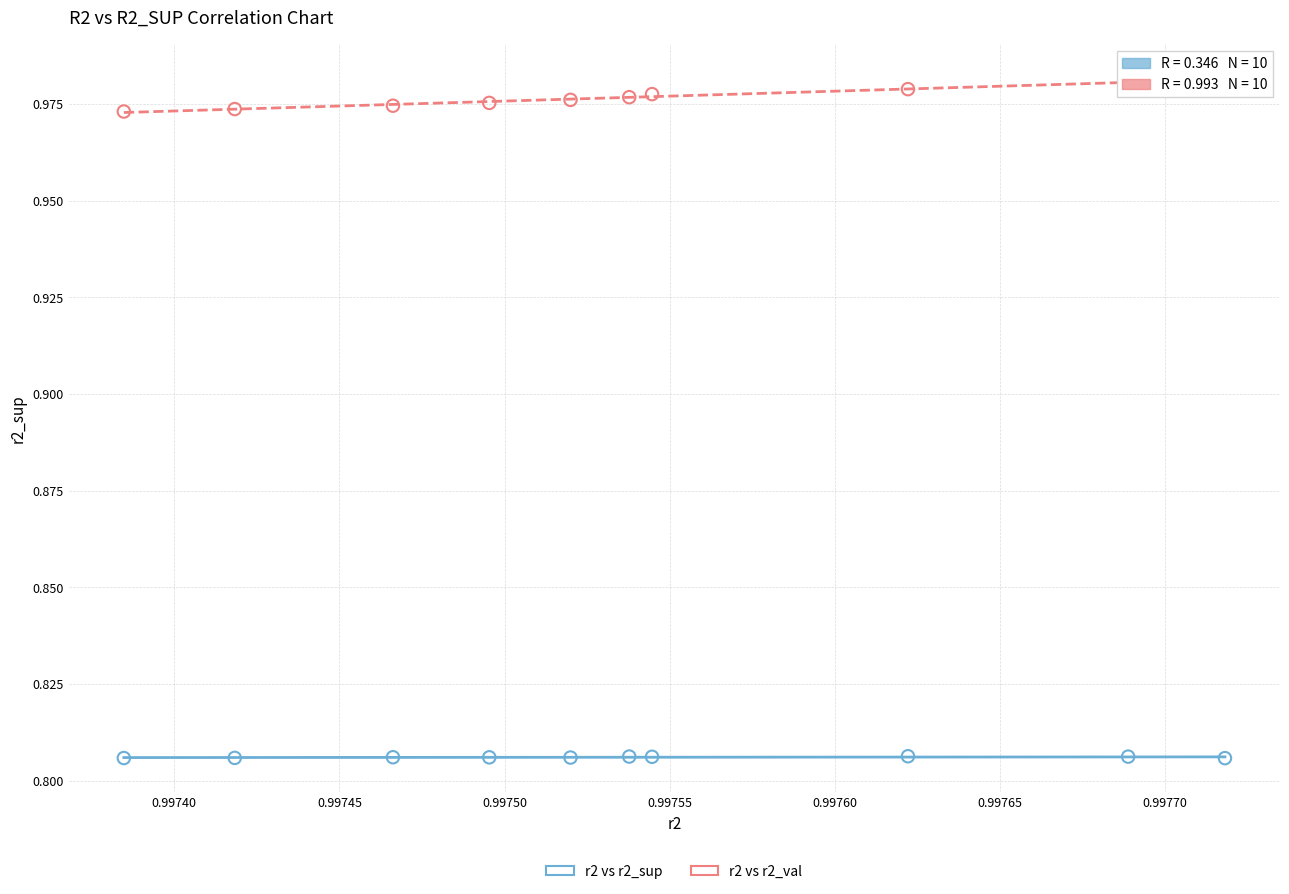

Which series has the widest spread of Y values?

r2 vs r2_val